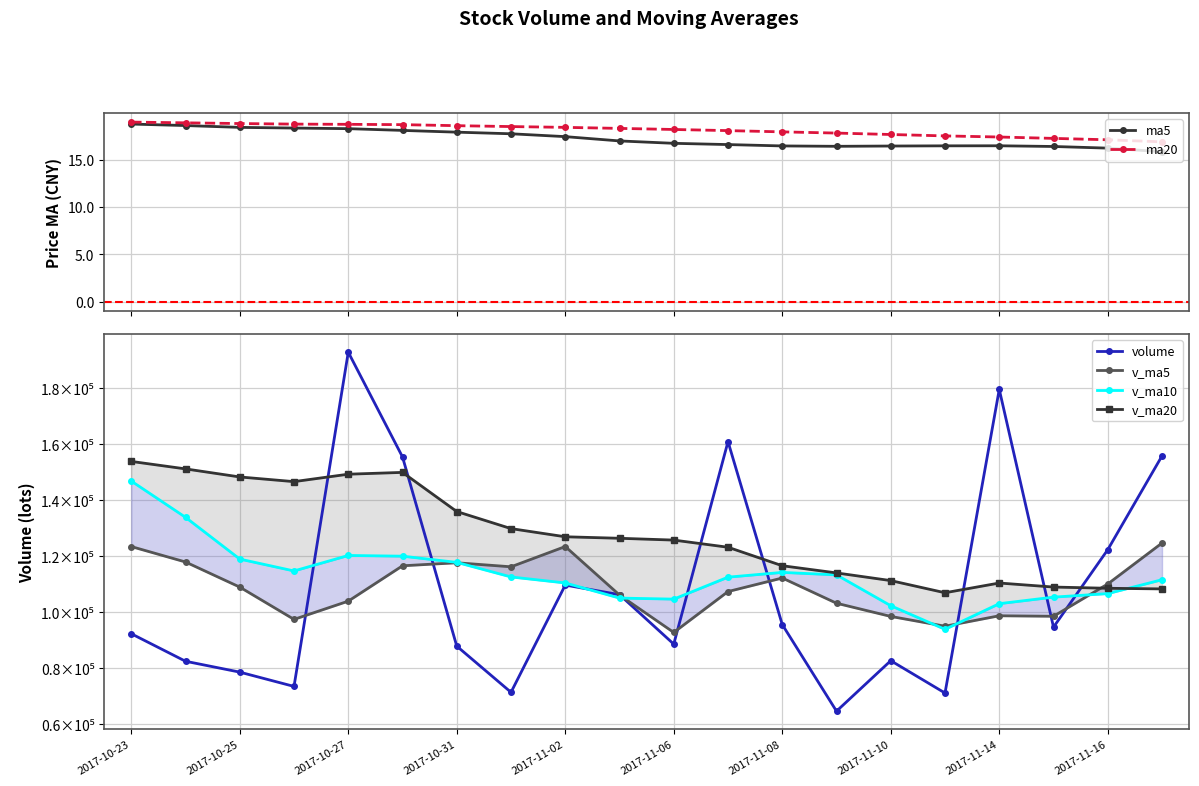

What are all the series names shown in the legend?

ma5, ma20, volume, v_ma5, v_ma10, v_ma20